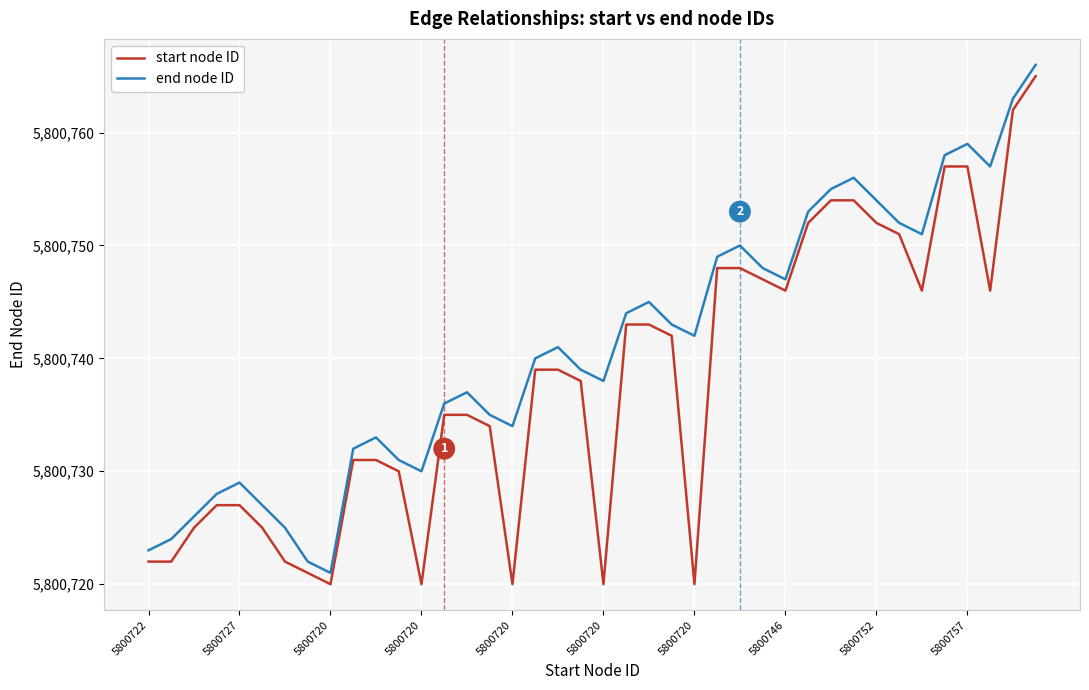

List the series in order of their overall mean, lowest first.

start node ID, end node ID